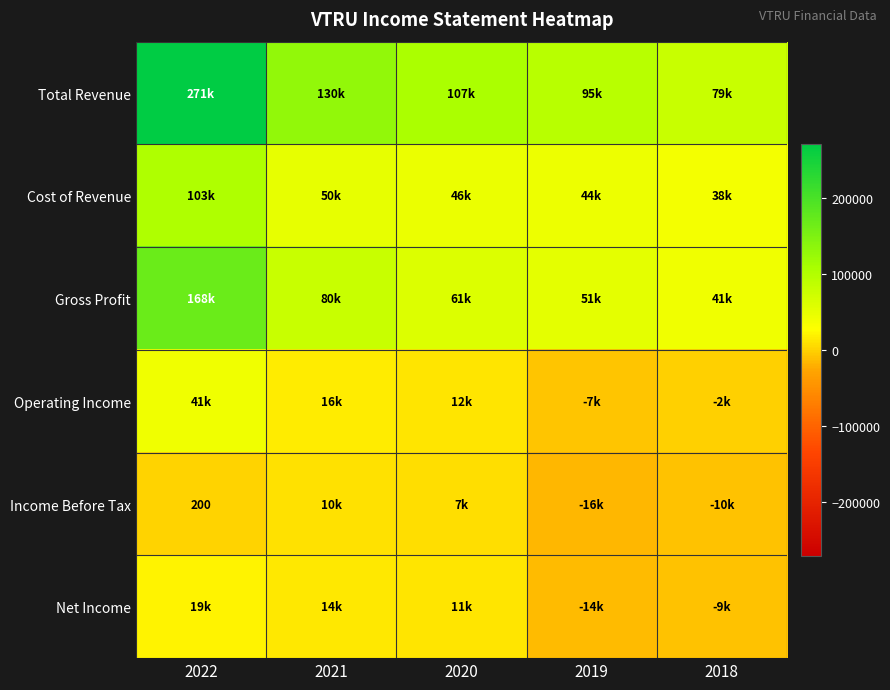

Between 2022 and 2018, which is larger?

2022